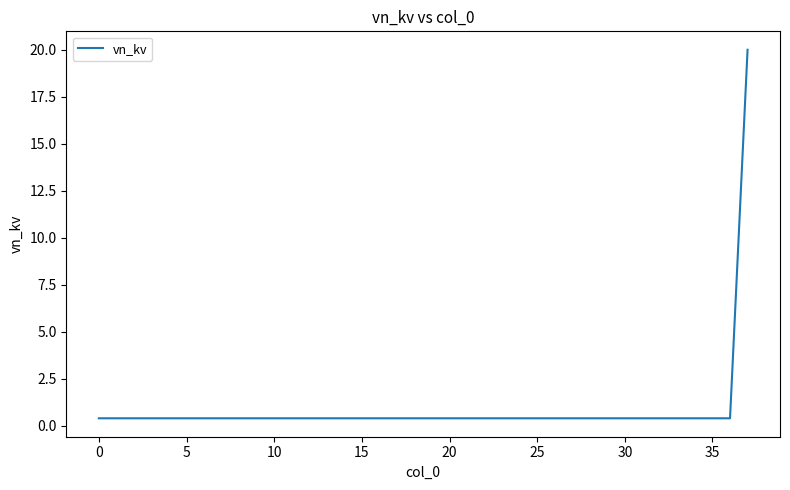

What is the difference between the maximum and minimum values?

19.6